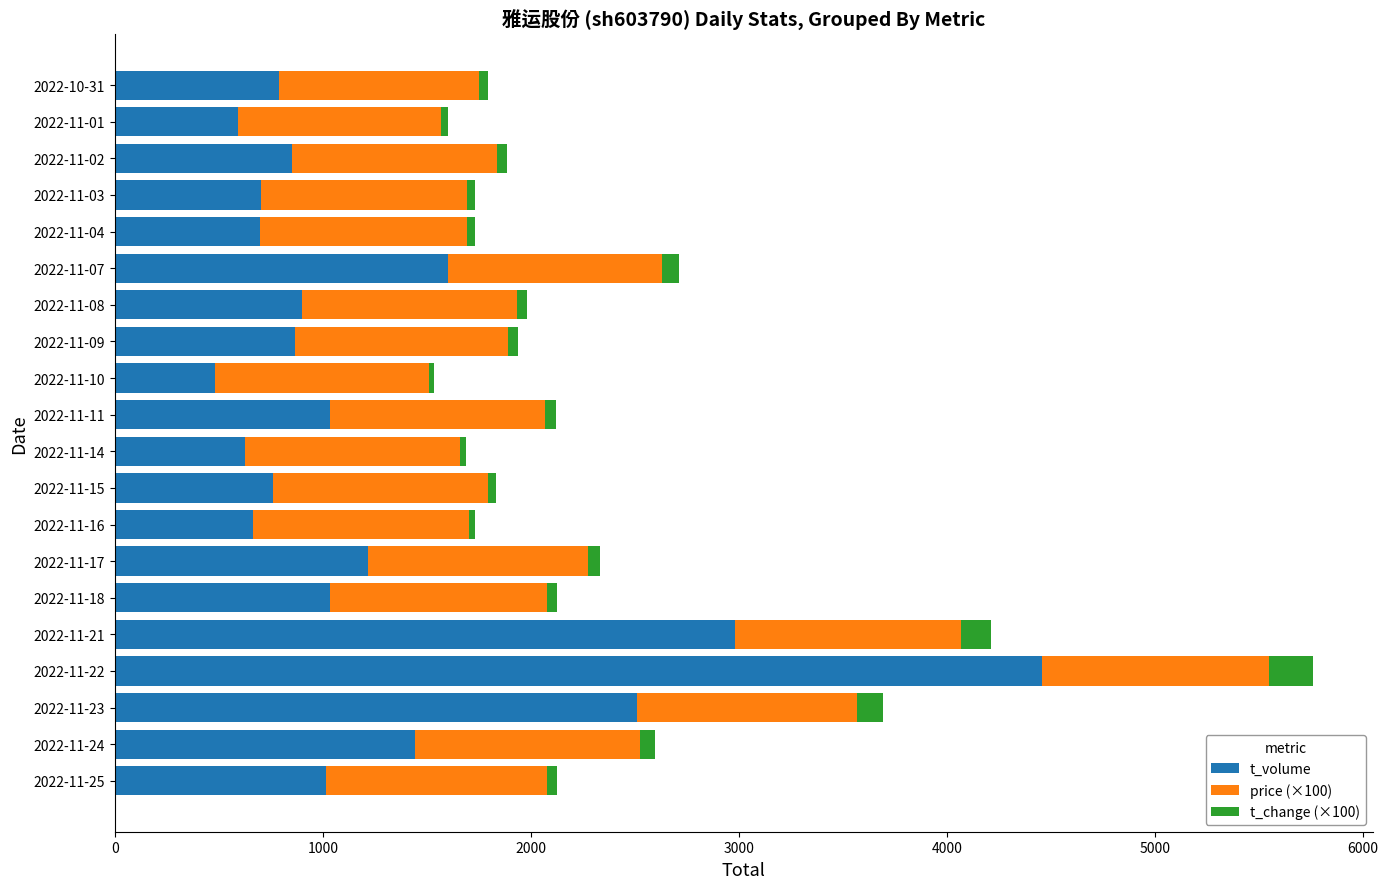

At which category is the sum across all series the highest?

2022-11-22